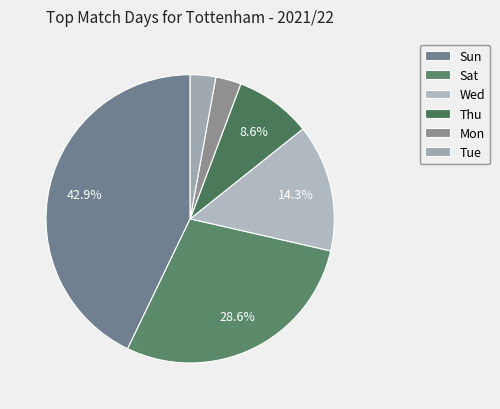

True or false: Tue accounts for 3% of the total.

True